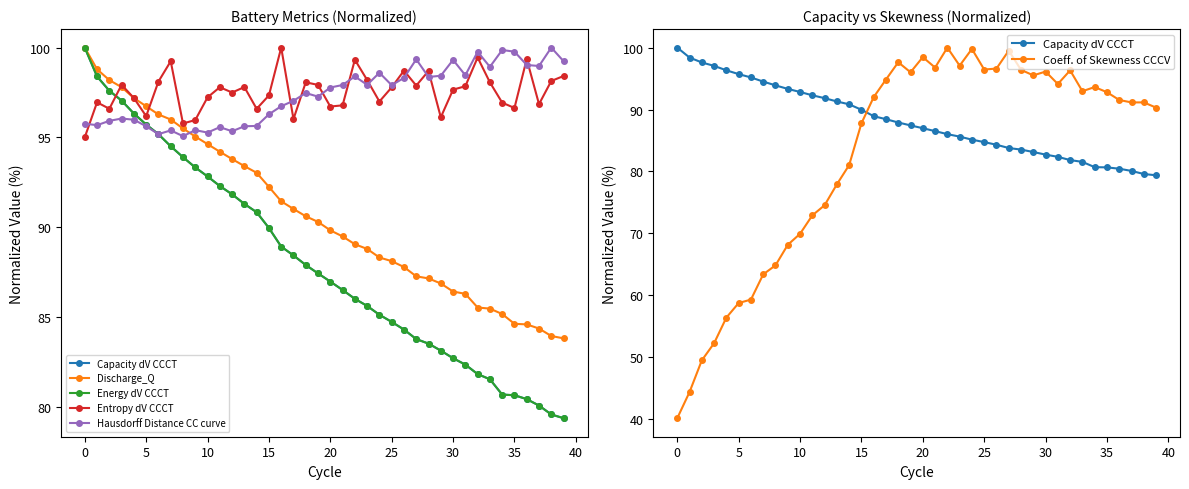

What is the label of the 5th point from the left?

15